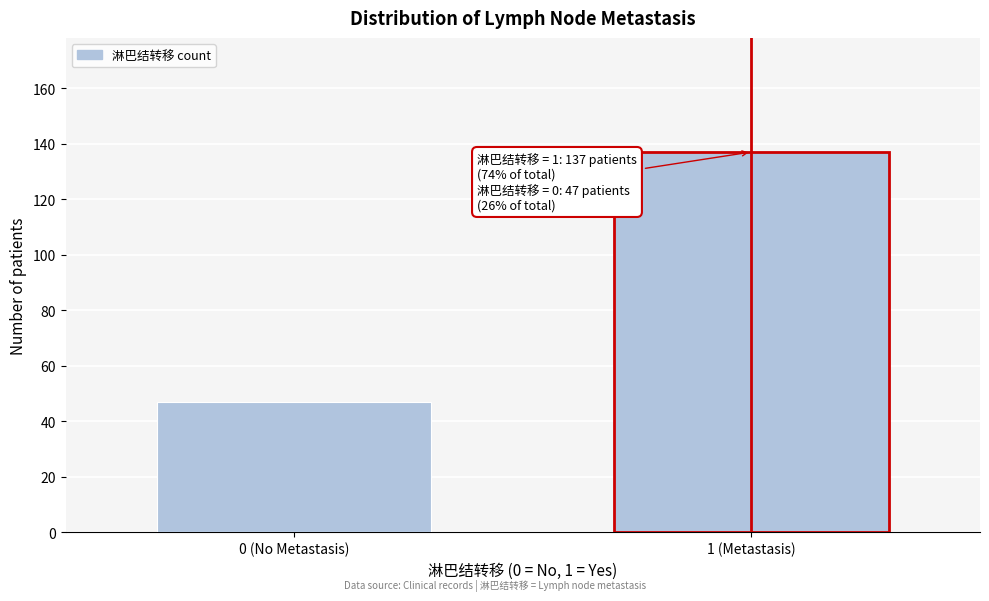

Reading left to right, what are all the values shown in this chart?

0 (No Metastasis)=47	1 (Metastasis)=137